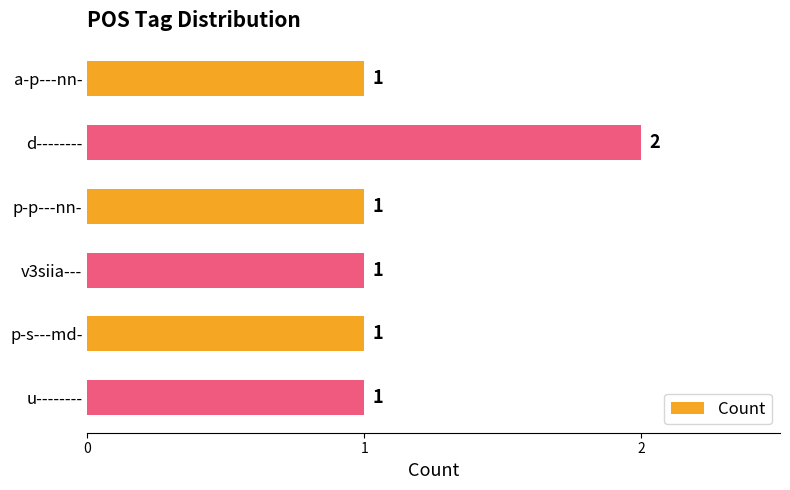

What is the sum of all values?

7